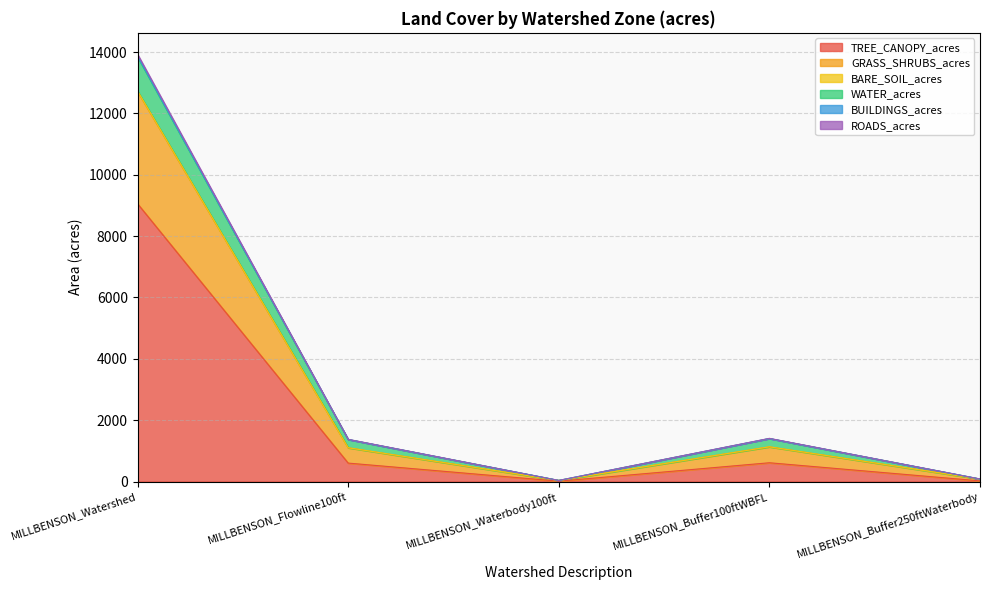

At which category is the sum across all series the highest?

MILLBENSON_Watershed